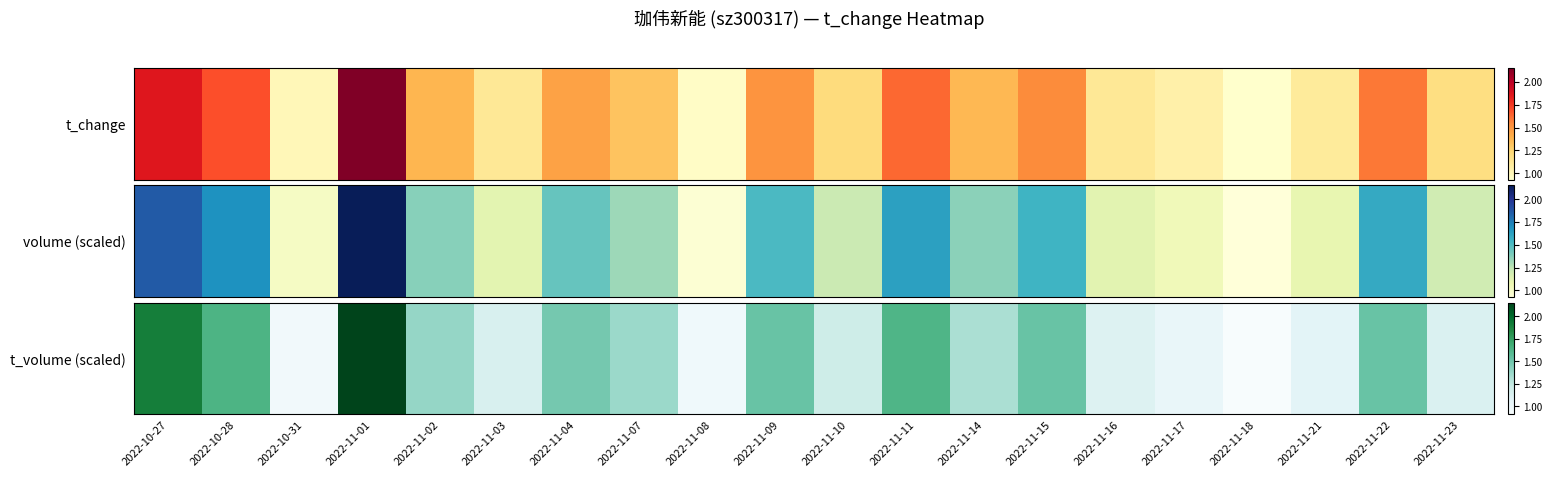

Reading left to right, list all the values displayed in this chart.

1.9	1.6	1.0	2.1	1.4	1.1	1.5	1.4	1.0	1.5	1.2	1.6	1.3	1.5	1.1	1.0	0.9	1.1	1.5	1.1